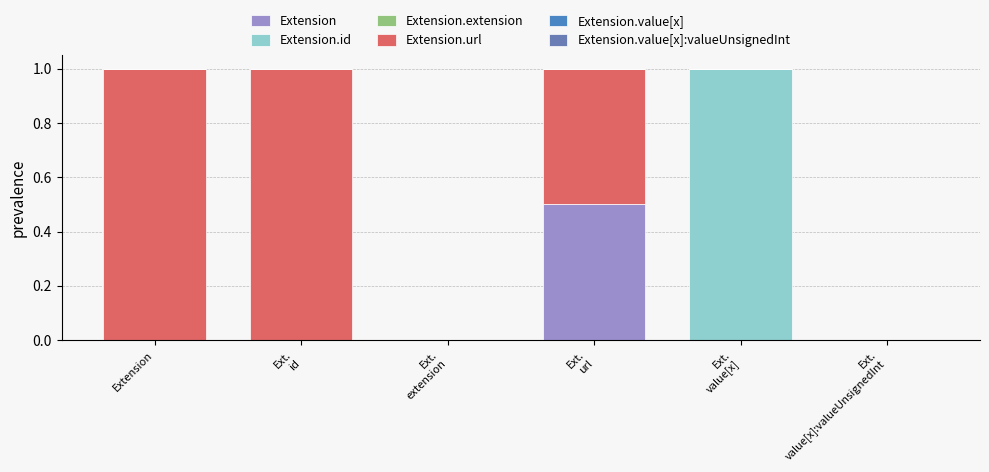

Count the number of data series in this chart.

3